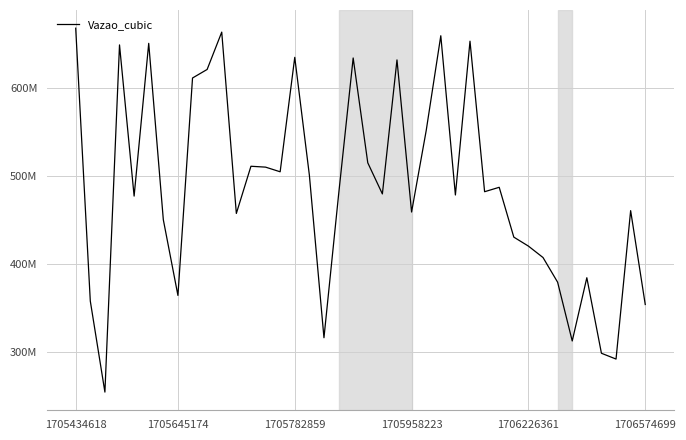

Does the chart have visible grid lines?

Yes